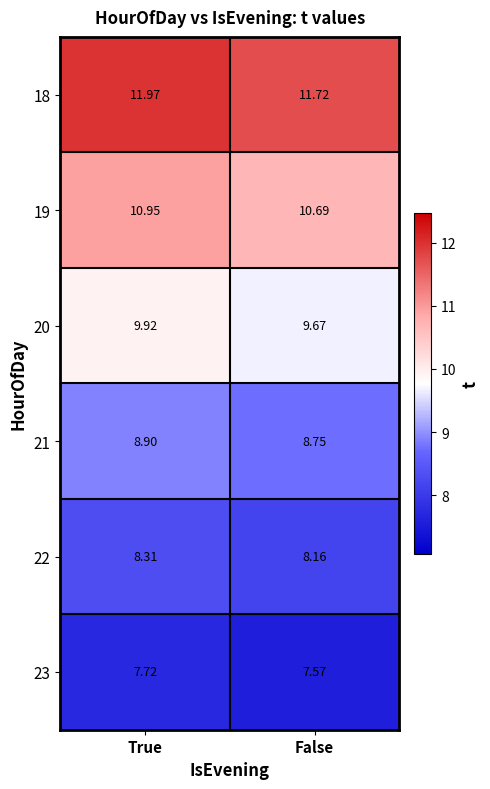

At which label does 21 reach its peak?

True